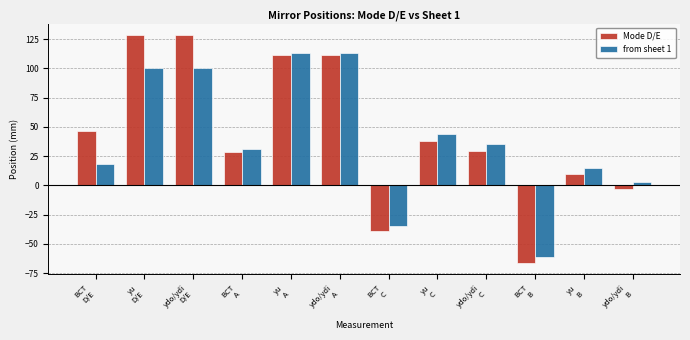

How many groups of bars are there?

12